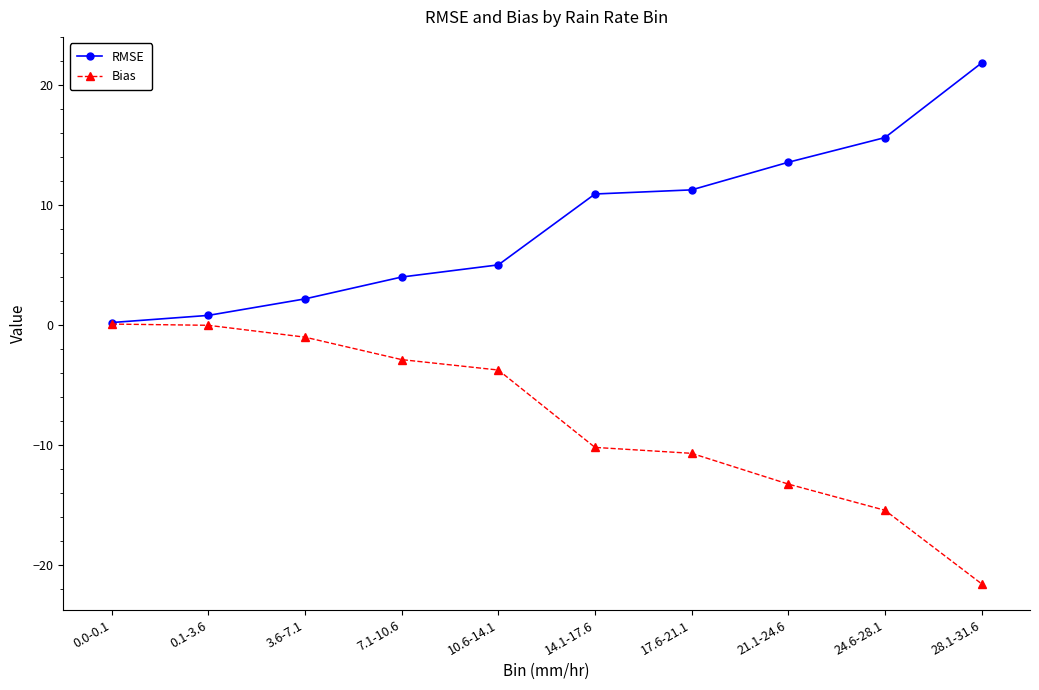

What is the total value across all series at 14.1-17.6?

0.7